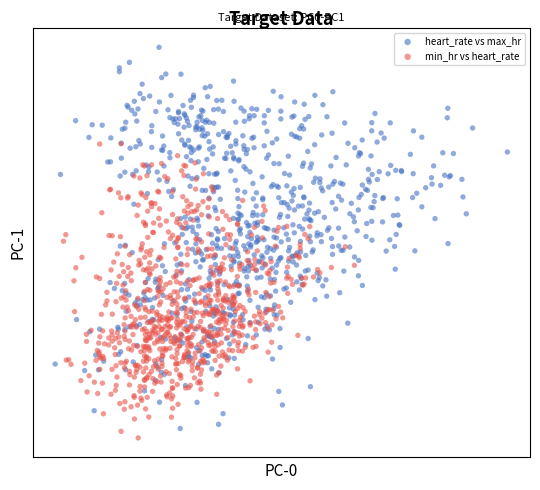

What are all the series names shown in the legend?

heart_rate vs max_hr, min_hr vs heart_rate